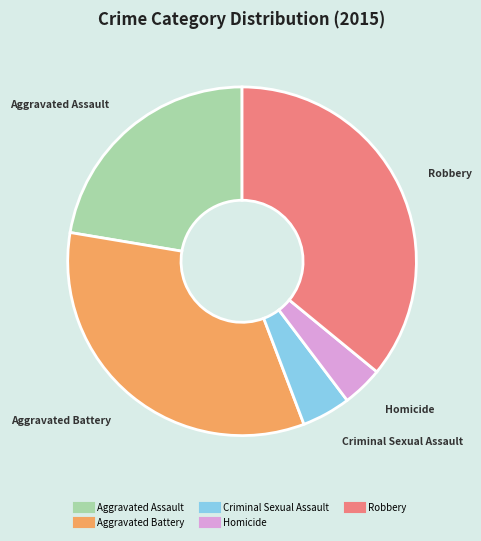

Which has a higher value, Criminal Sexual Assault or Homicide?

Criminal Sexual Assault